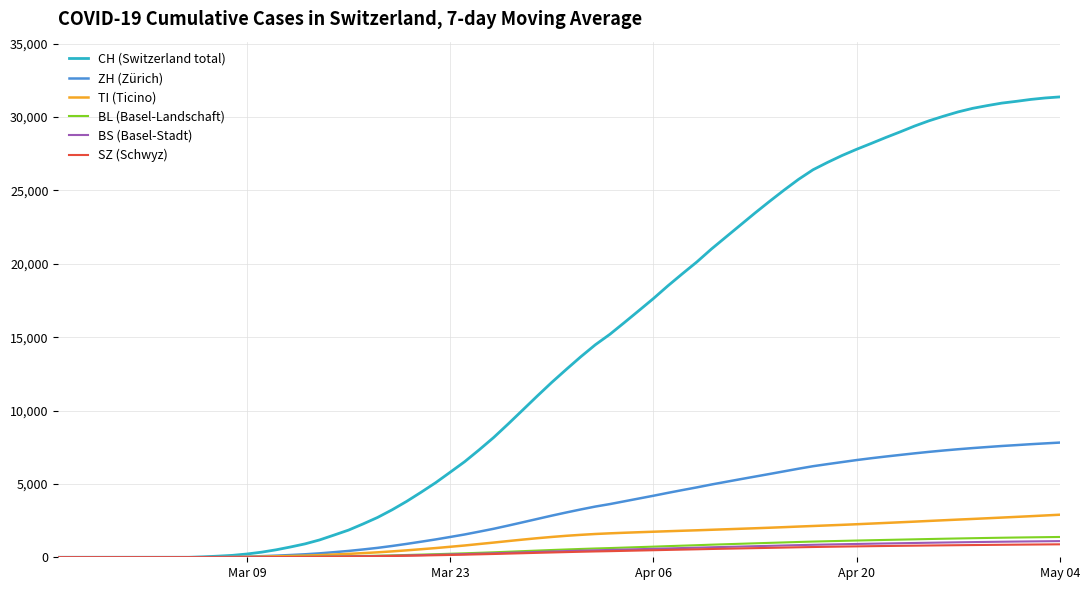

Which series has the largest total across all categories?

CH (Switzerland total)